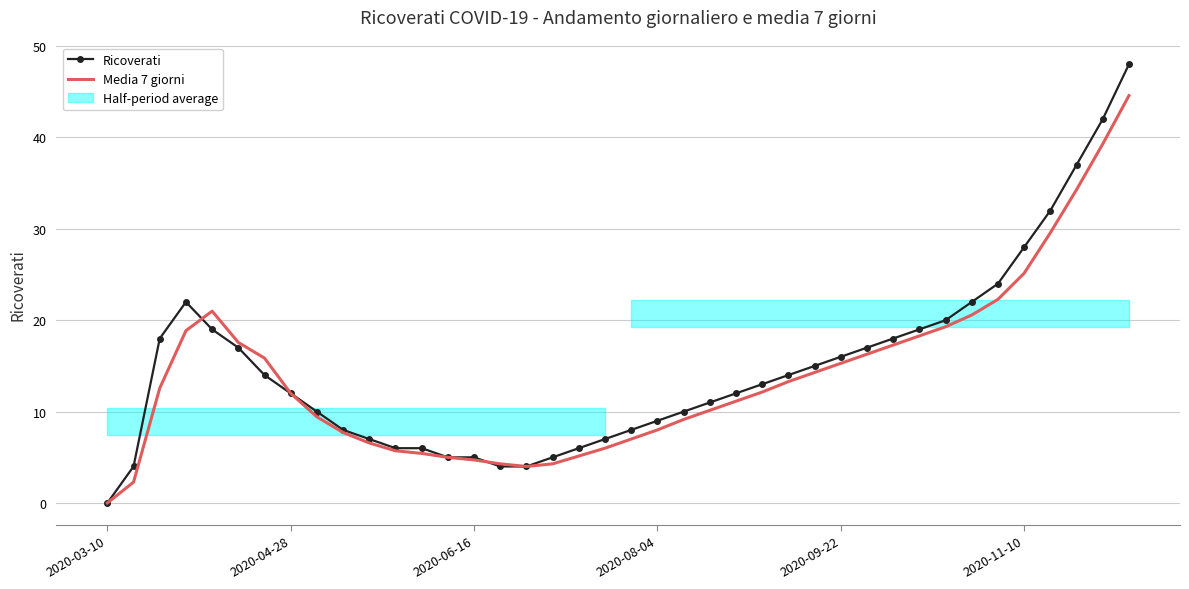

Which series changed the most between 8 and 37?

Ricoverati